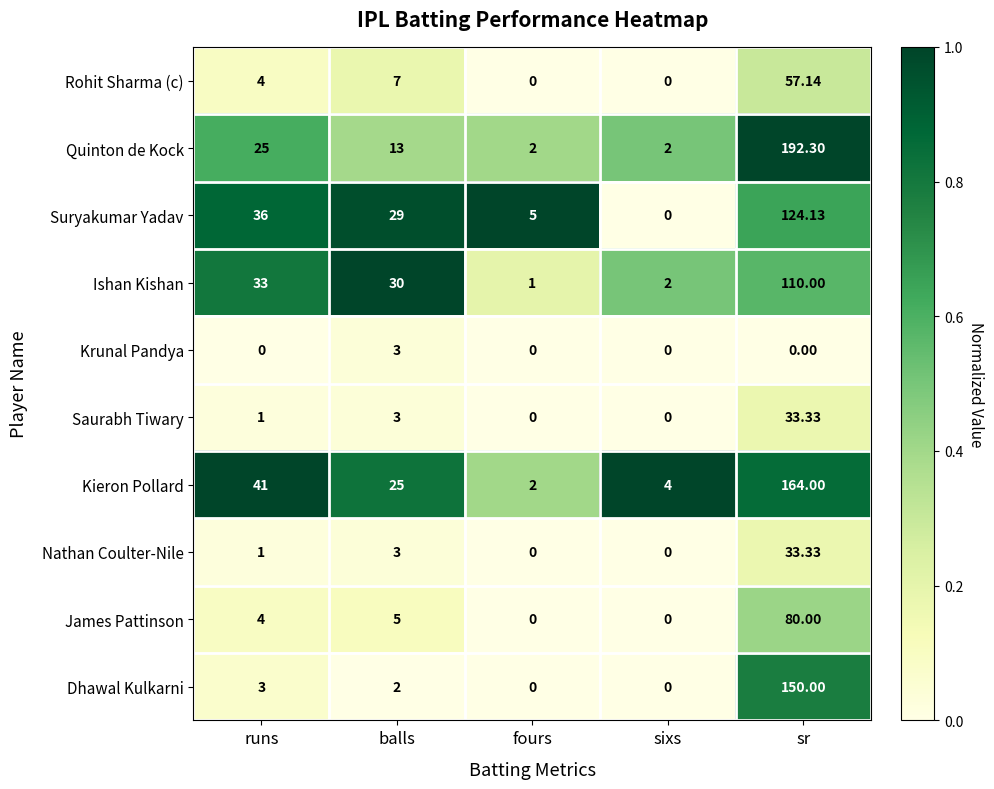

At how many categories does at least one series exceed 0?

5